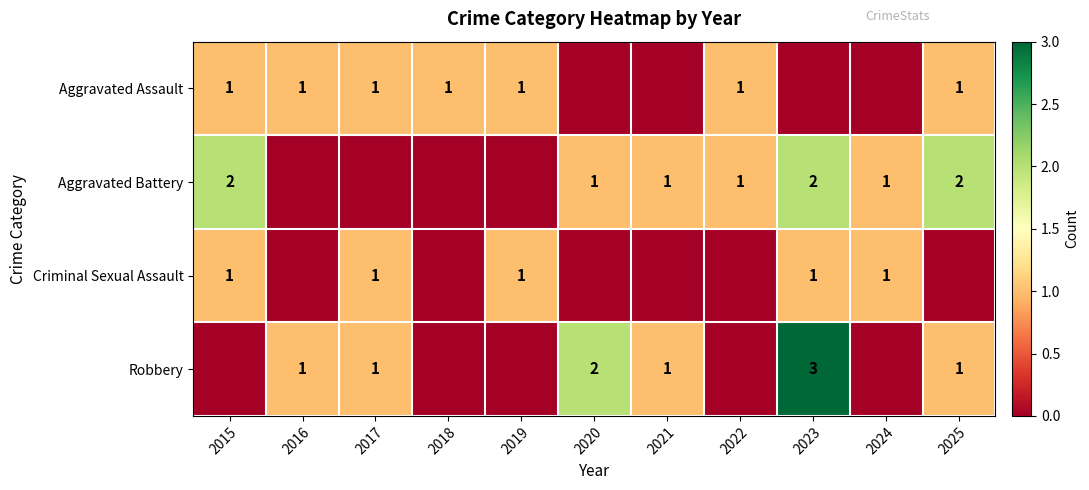

Is the value of Aggravated Battery at 2023 greater than the value of Aggravated Assault at 2015?

Yes